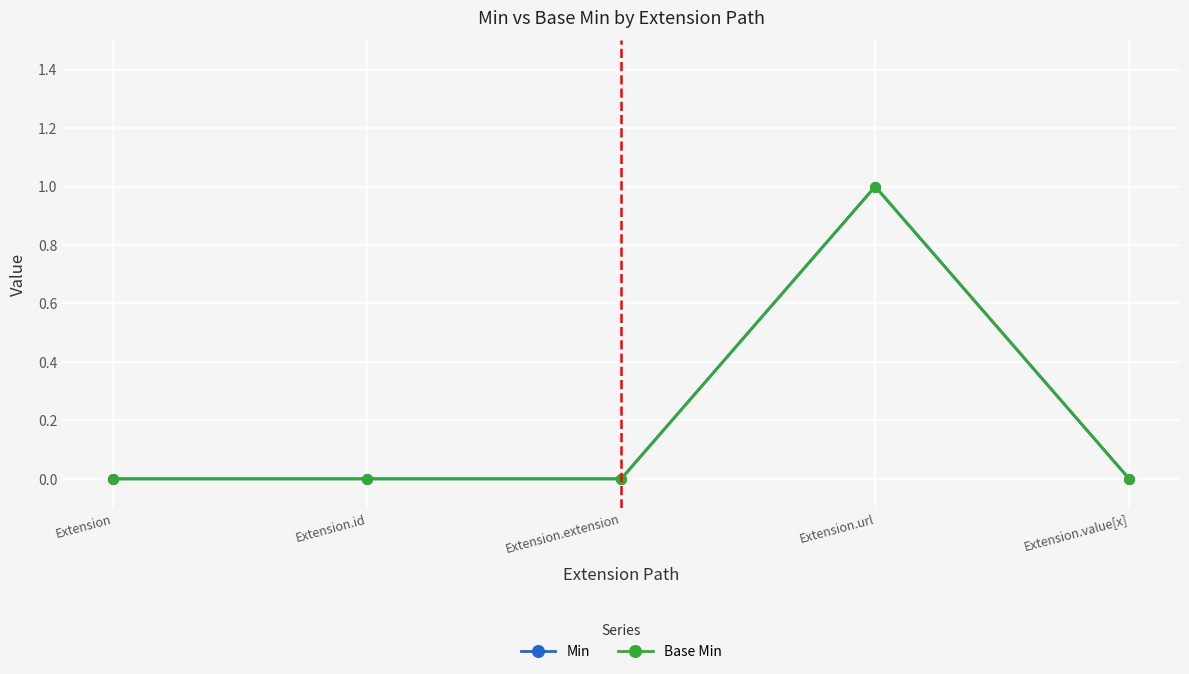

Is this an area chart (filled region under the line)?

No